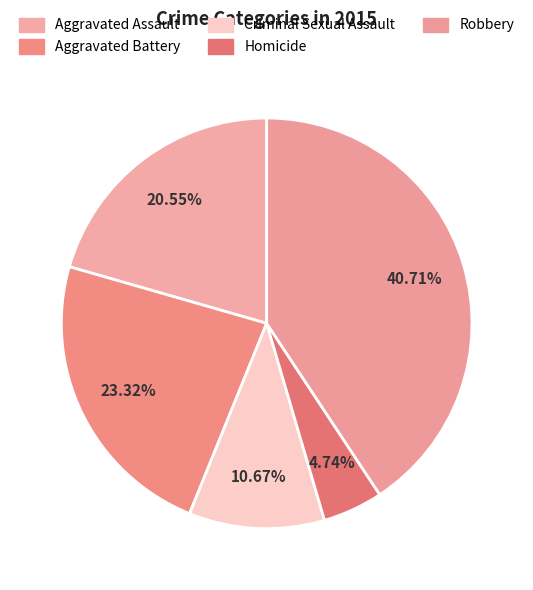

How many slices are in this pie chart?

5